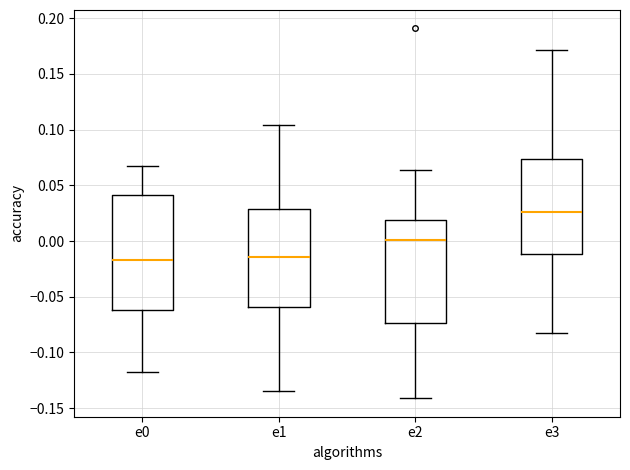

Reading left to right, transcribe this box plot: for each box, give where its median line is, the range the box spans, and where its two whiskers end, as read against the y-axis. The values are not printed on the chart, so give them approximately, as read against the axis.

e0: median -0.015, box -0.060 to 0.040, whiskers -0.120 to 0.065
e1: median -0.015, box -0.060 to 0.030, whiskers -0.135 to 0.105
e2: median 0.000, box -0.075 to 0.020, whiskers -0.140 to 0.065
e3: median 0.025, box -0.010 to 0.075, whiskers -0.080 to 0.170